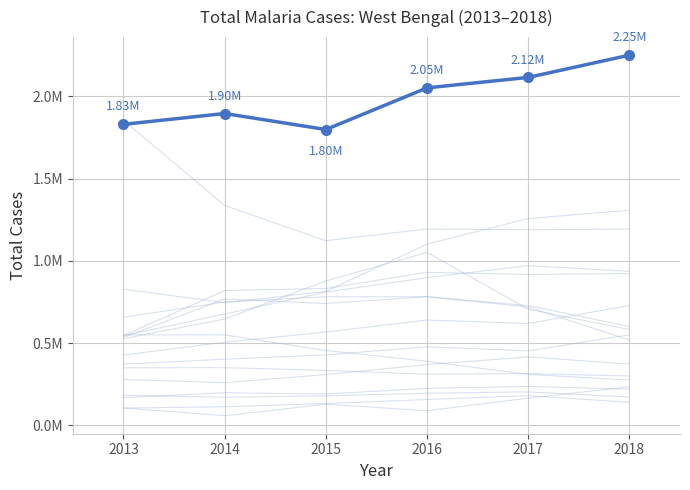

What is the maximum value shown in the chart?

2251152